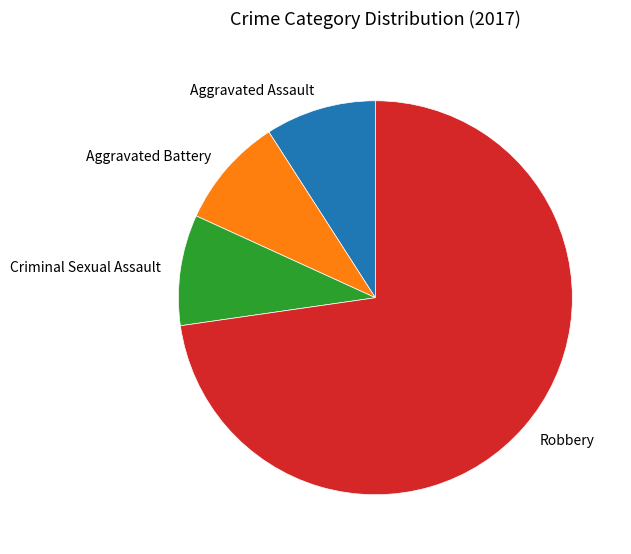

How many slices are in this pie chart?

4